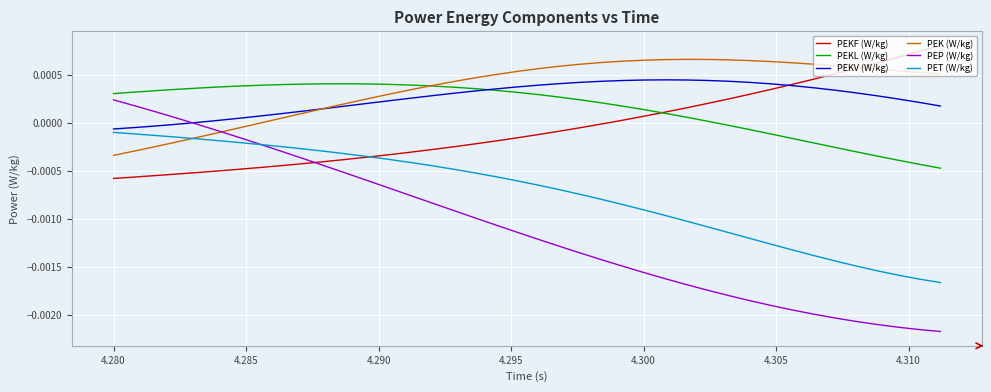

True or false: PET (W/kg) and PEKL (W/kg) intersect in this chart.

False